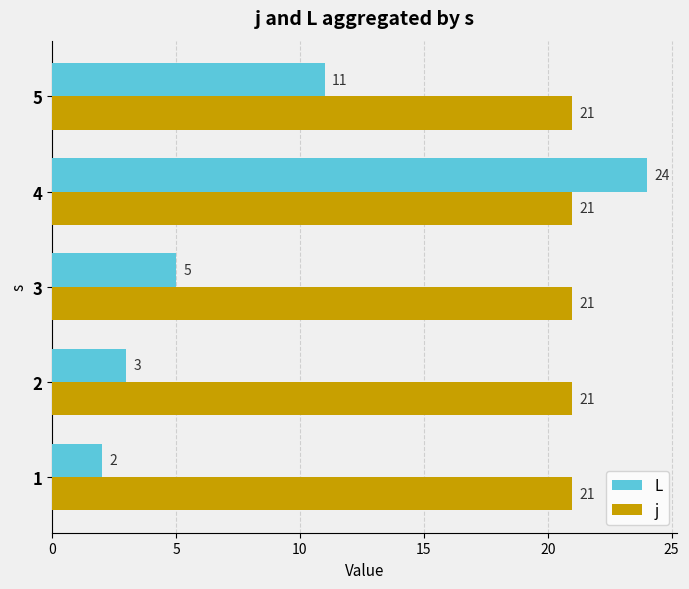

At how many categories does at least one series exceed 11?

5